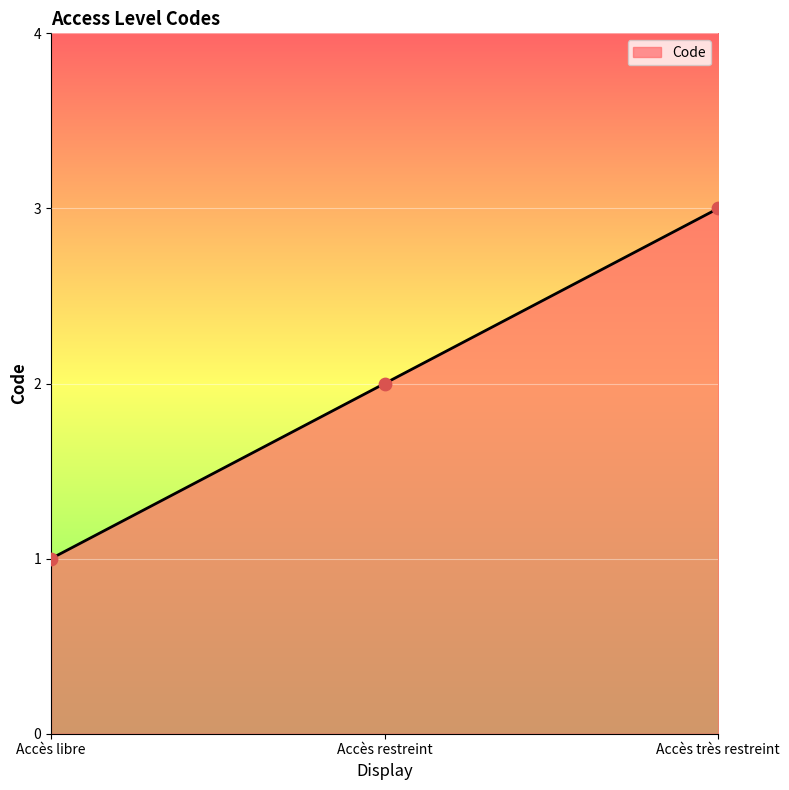

Approximately how many times larger is the value at Accès restreint compared to Accès libre?

2.0